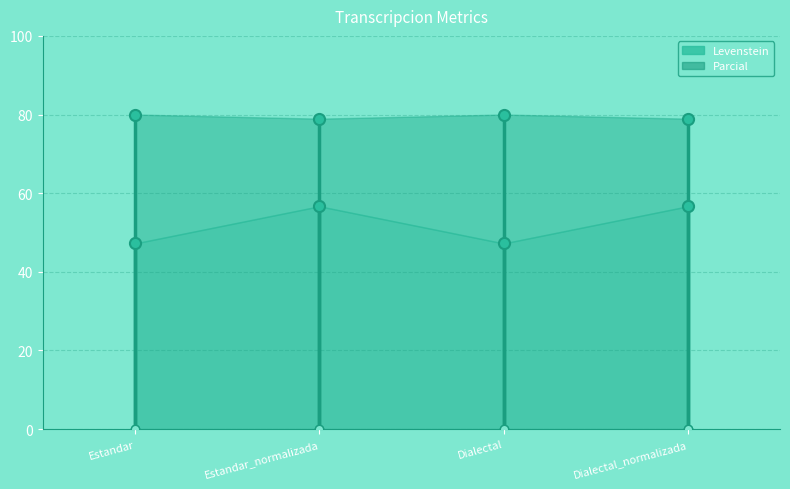

Rank the series by their average value, from highest to lowest.

Parcial, Levenstein